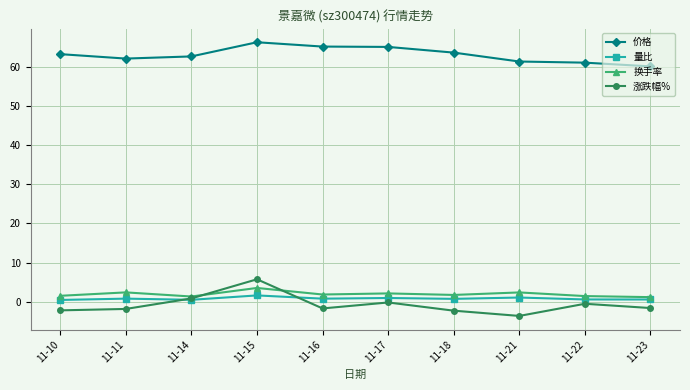

Which series has the widest spread of values?

涨跌幅%